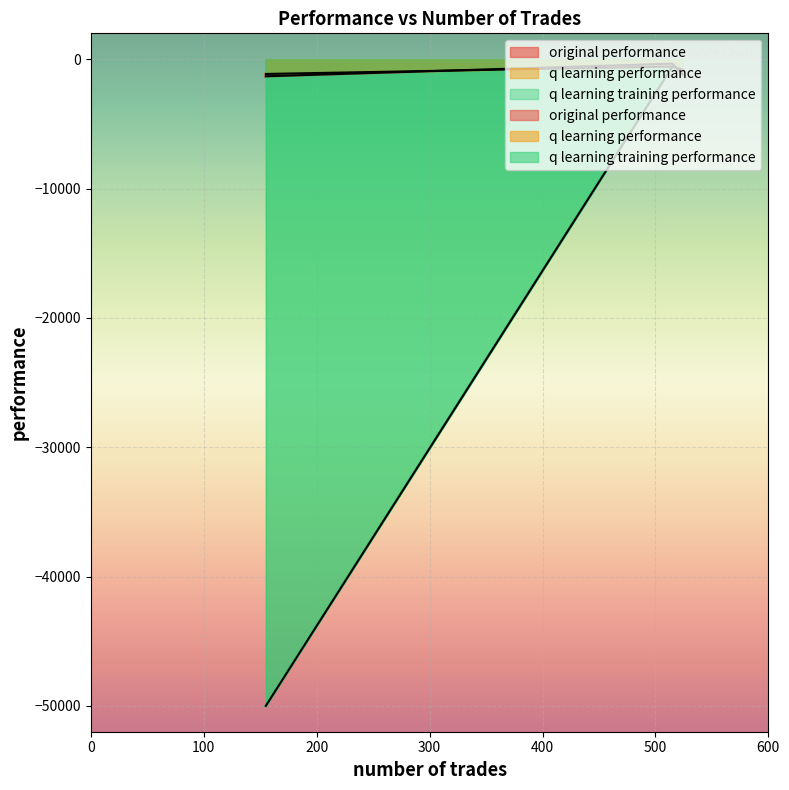

What are all the series names shown in the legend?

original performance, q learning performance, q learning training performance